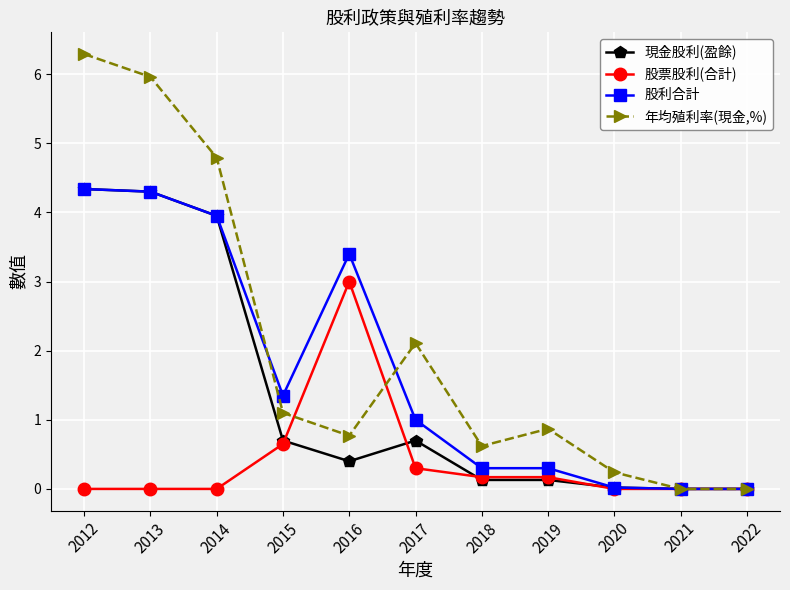

List the series in order of their overall mean, highest first.

年均殖利率(現金,%), 股利合計, 現金股利(盈餘), 股票股利(合計)